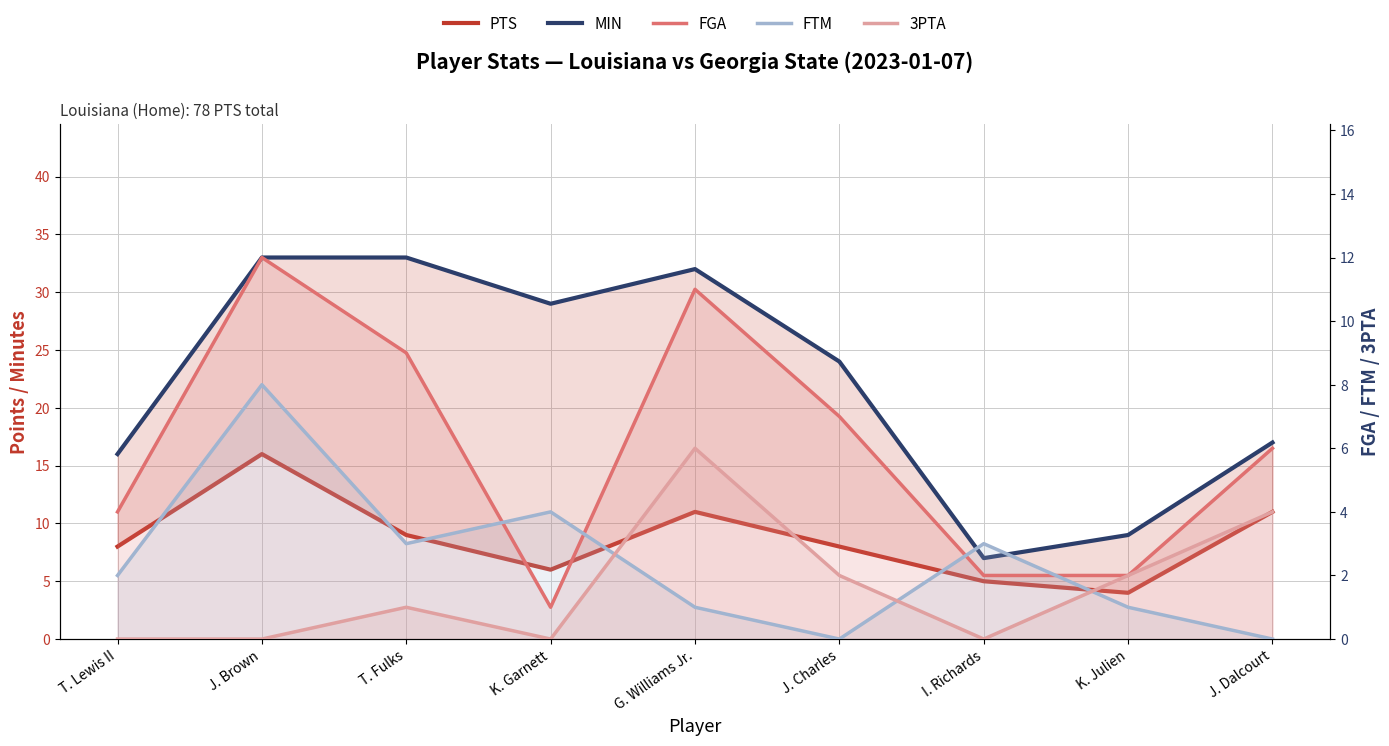

What is the approximate value of MIN at G. Williams Jr.?

32